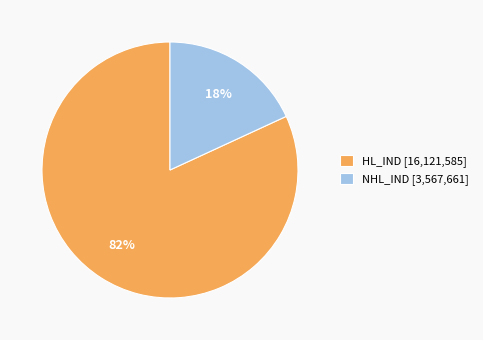

To the nearest percent, what is the average slice percentage?

50%